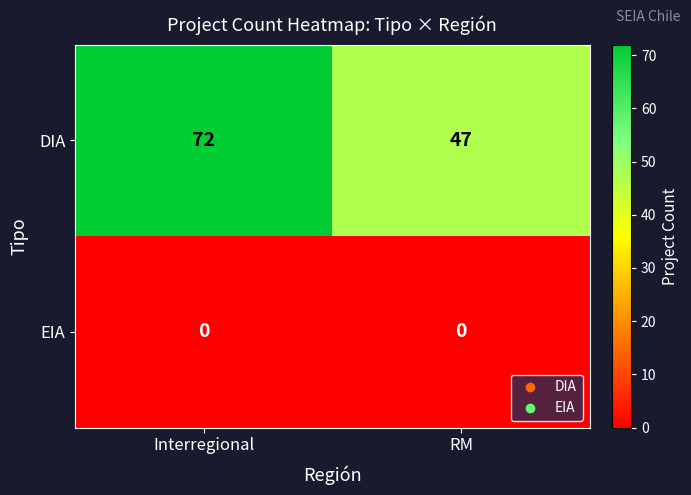

Which category has the lowest value in the DIA series?

RM